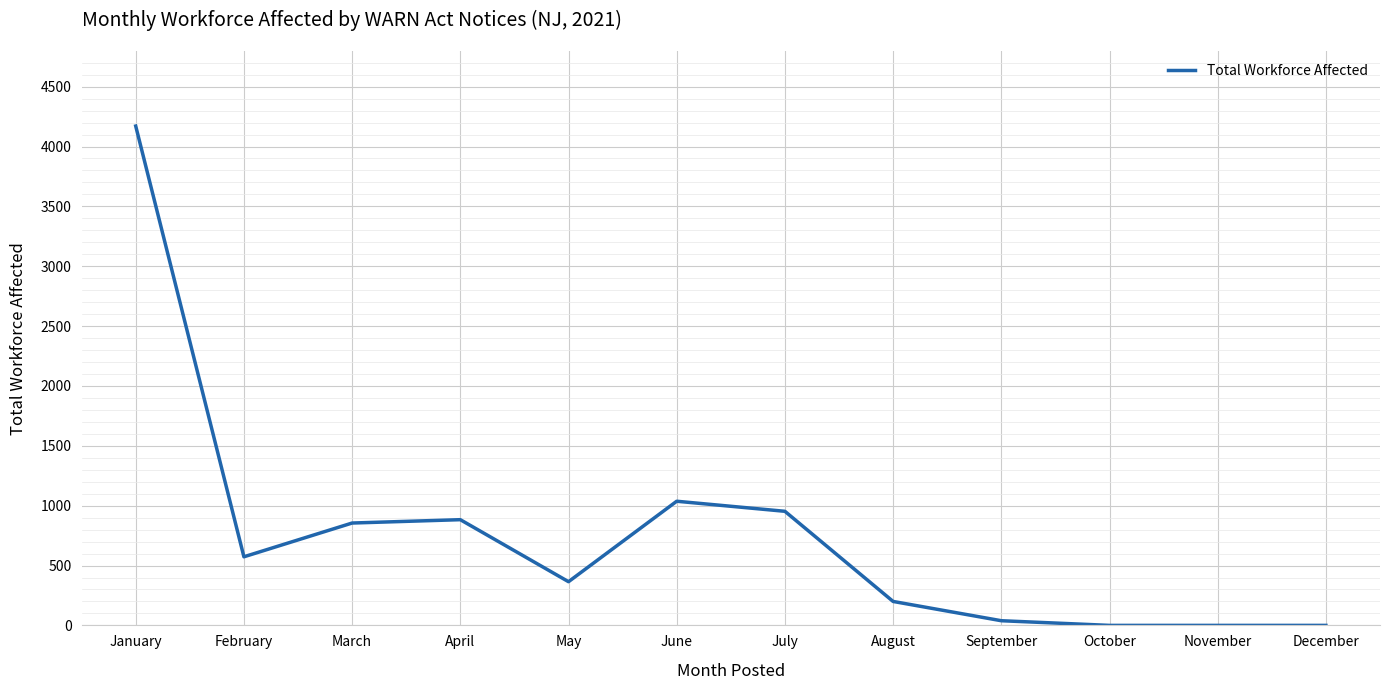

At which category does the chart reach its peak across all series?

January